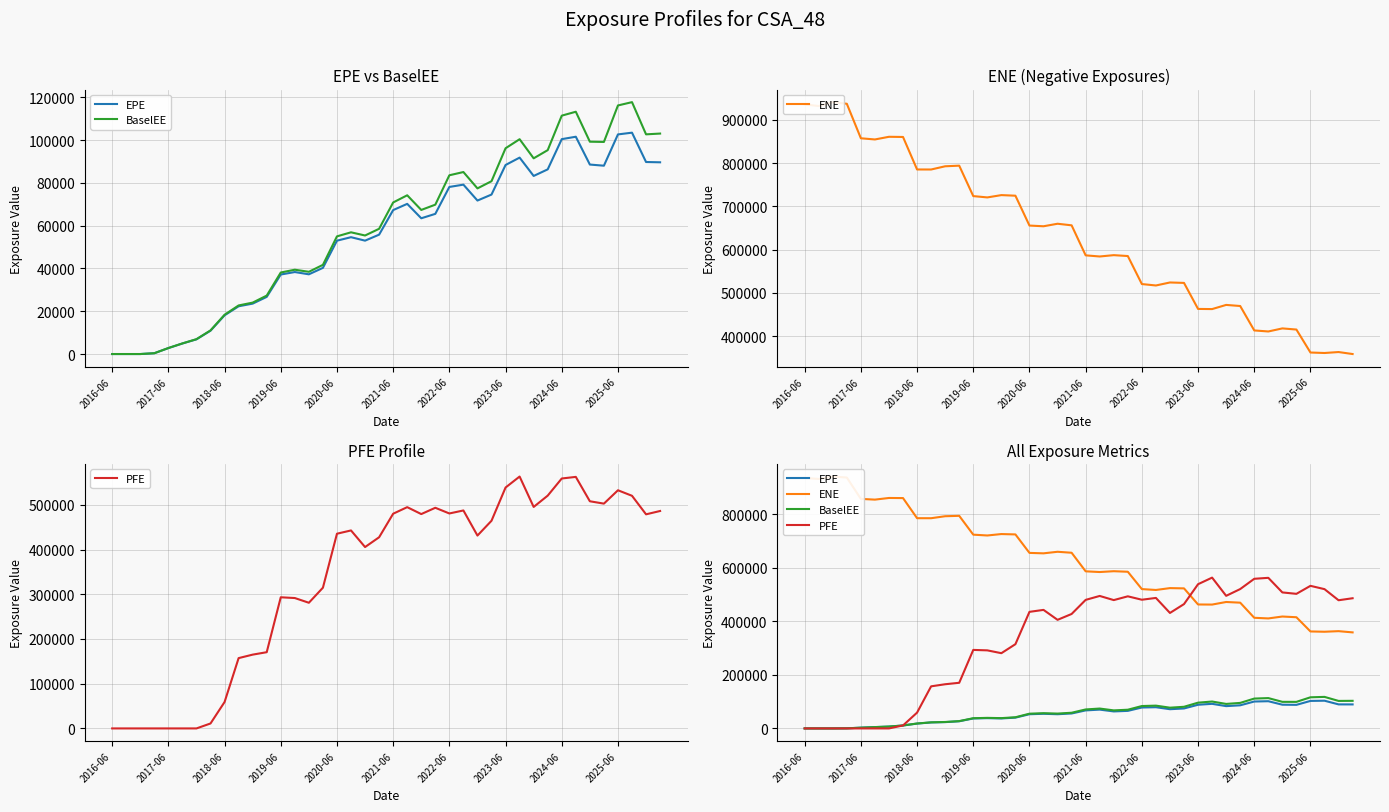

Which series has the widest spread of values?

ENE